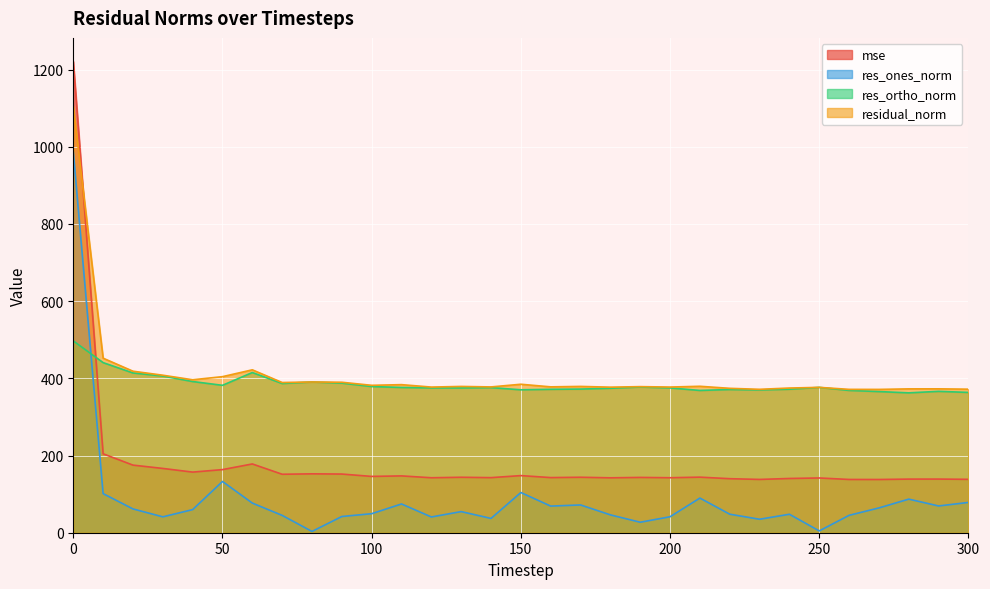

True or false: res_ones_norm and mse intersect in this chart.

False